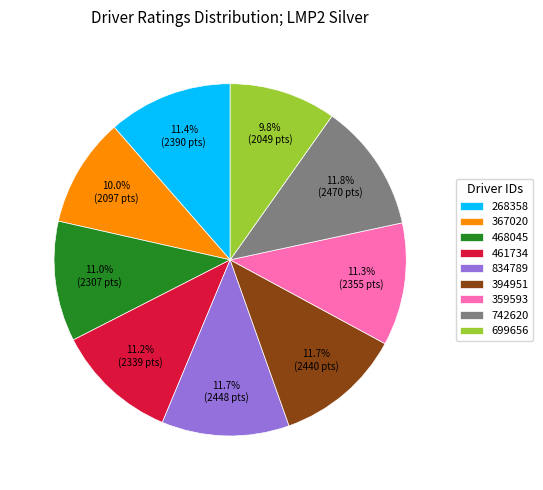

Approximately how many times larger is the value at 699656 compared to 834789?

0.8